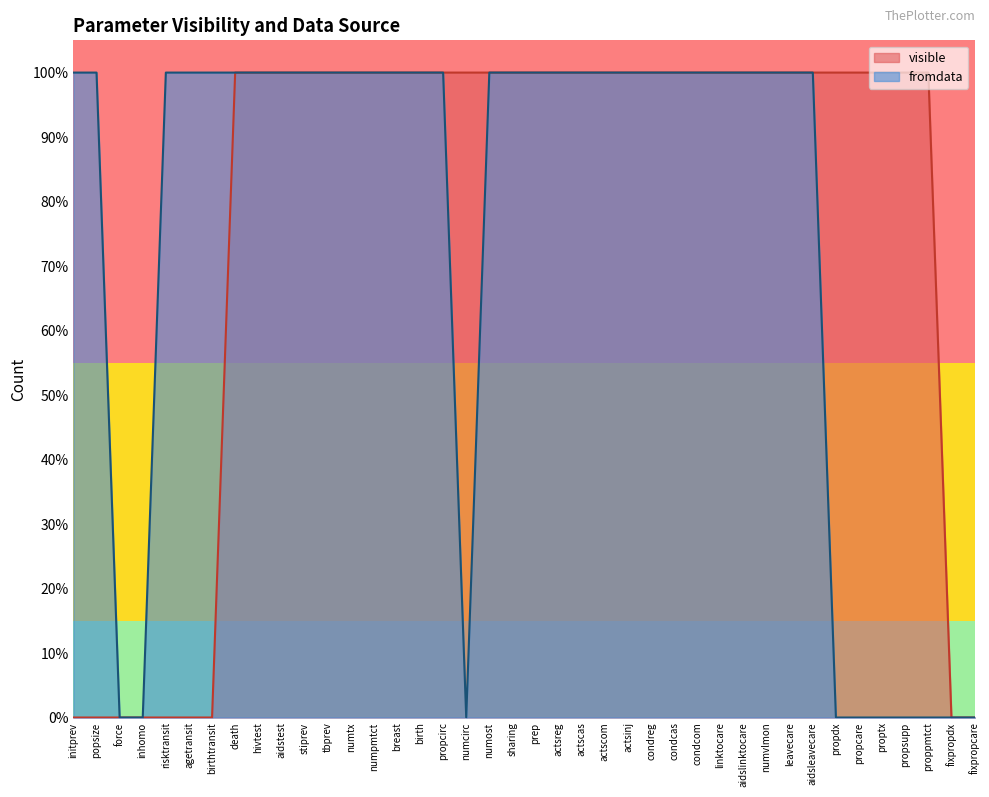

What is the sum of the visible values at proppmtct and popsize?

1